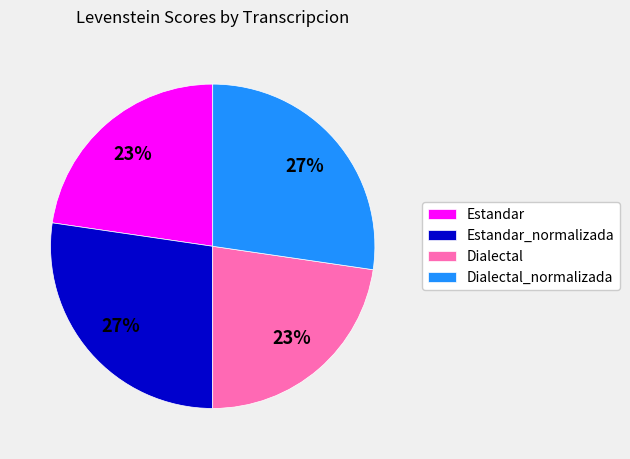

What is the ratio of the value at Dialectal_normalizada to the value at Estandar_normalizada?

1.0